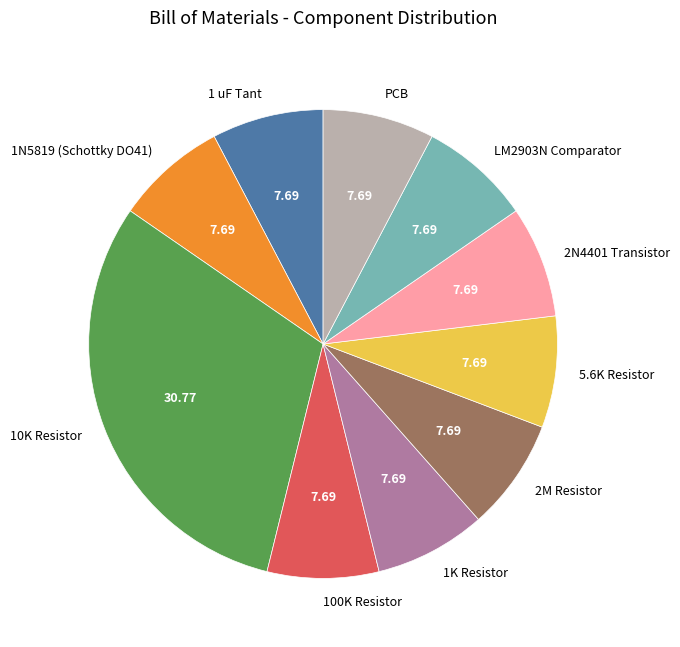

Is LM2903N Comparator the majority of the pie?

No